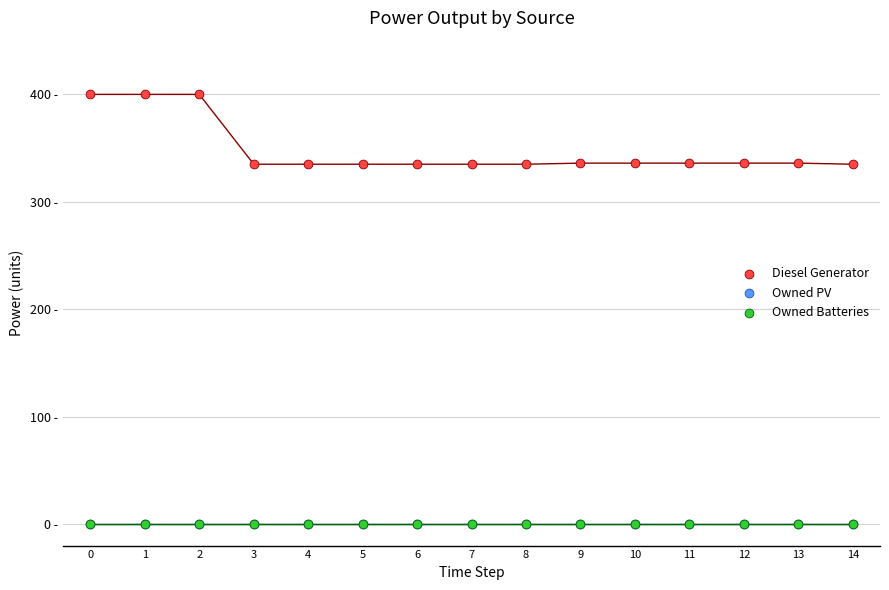

What are all the series names shown in the legend?

Diesel Generator, Owned PV, Owned Batteries